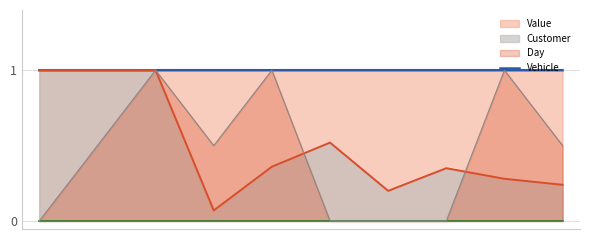

Is the value of Customer at 2 greater than the value of Day at 2?

No